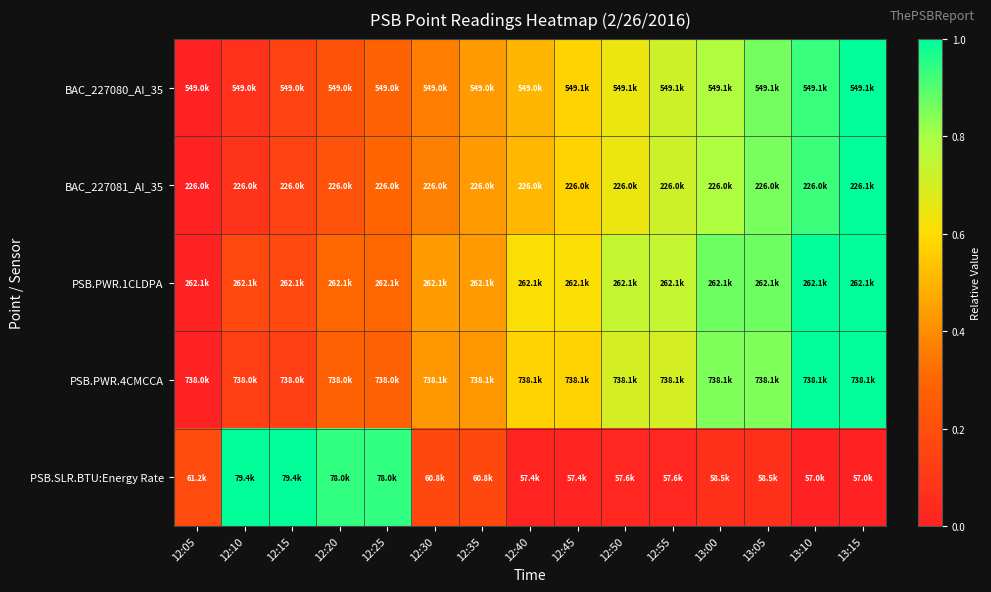

At which category is the sum across all series the highest?

13:15